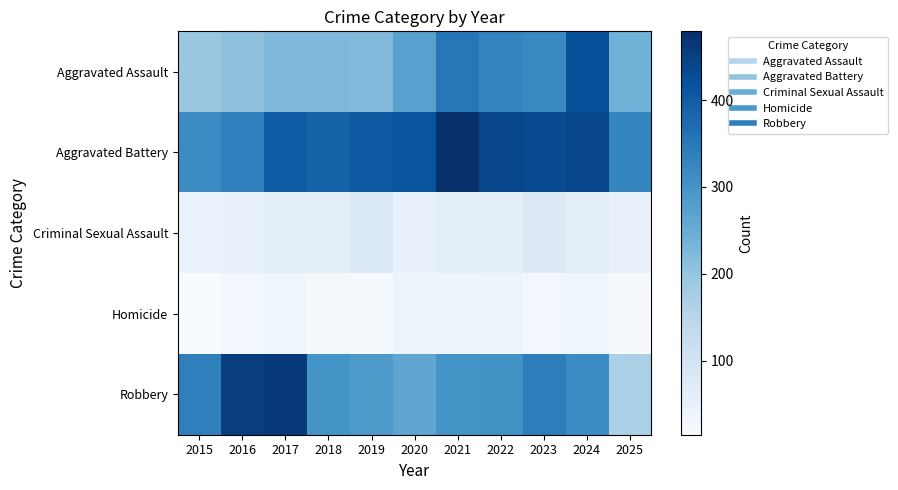

Reading left to right, extract all data points from this chart.

Aggravated Assault: 2015=194	2016=206	2017=225	2018=225	2019=223	2020=273	2021=352	2022=327	2023=318	2024=422	2025=241
Aggravated Battery: 2015=316	2016=336	2017=400	2018=389	2019=407	2020=415	2021=479	2022=439	2023=431	2024=438	2025=326
Criminal Sexual Assault: 2015=46	2016=50	2017=62	2018=60	2019=77	2020=48	2021=62	2022=55	2023=73	2024=61	2025=50
Homicide: 2015=15	2016=26	2017=33	2018=25	2019=22	2020=41	2021=38	2022=38	2023=28	2024=36	2025=19
Robbery: 2015=337	2016=454	2017=460	2018=301	2019=287	2020=263	2021=300	2022=304	2023=340	2024=315	2025=168